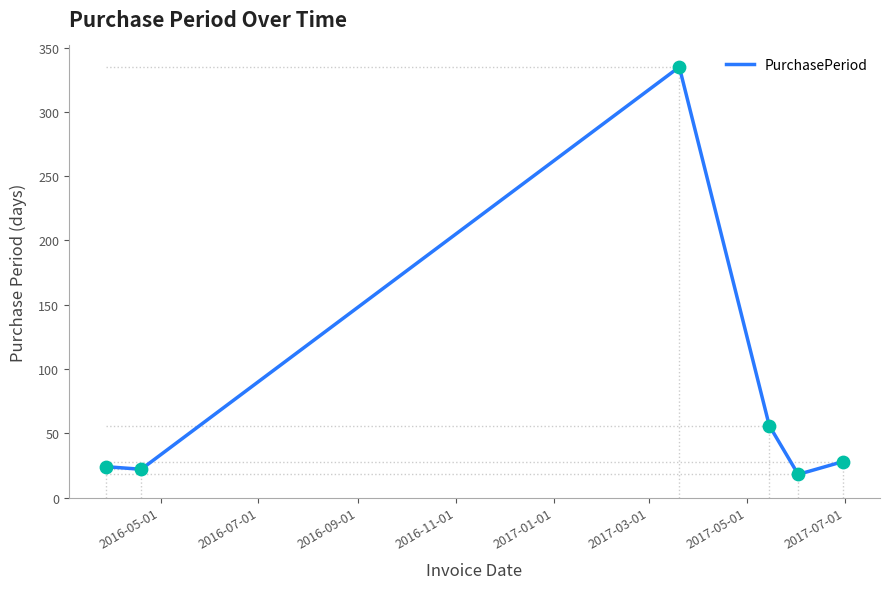

How many interior local peaks (higher than both neighbors) does the data have?

1